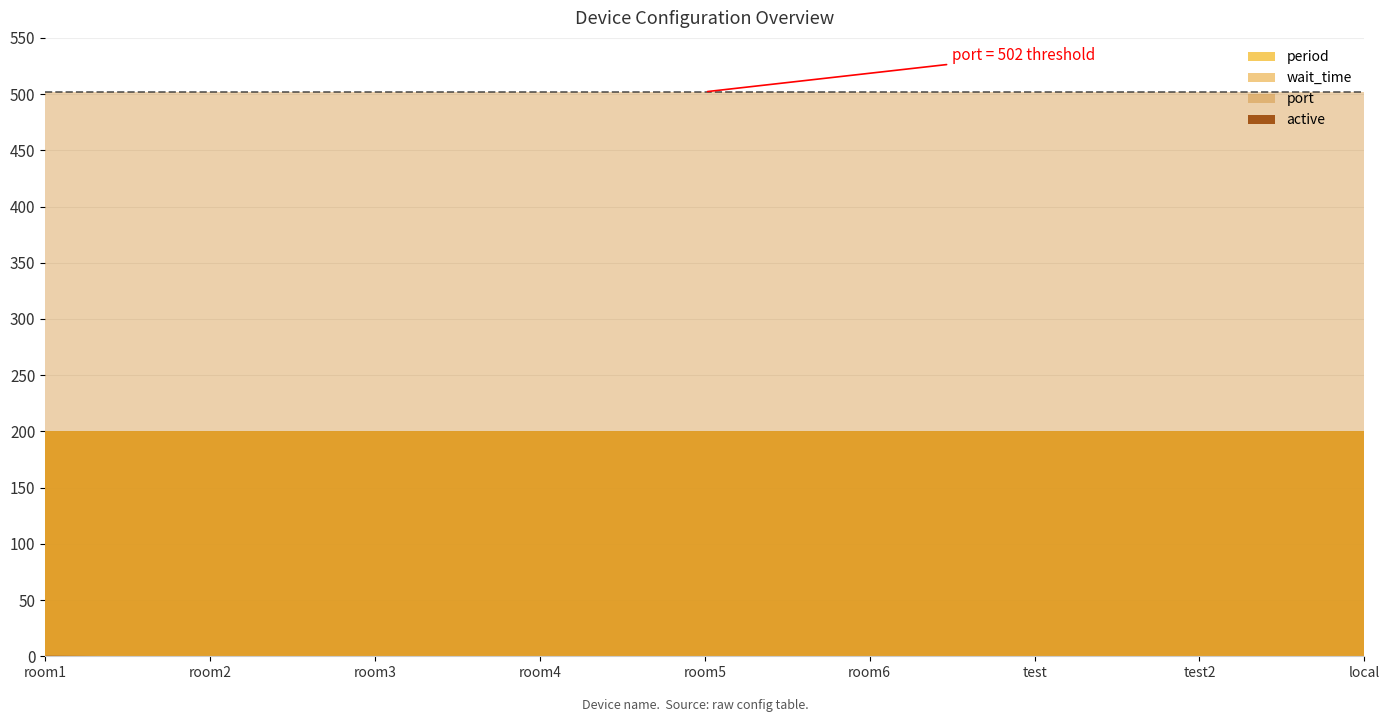

What is the highest value of the port series?

502